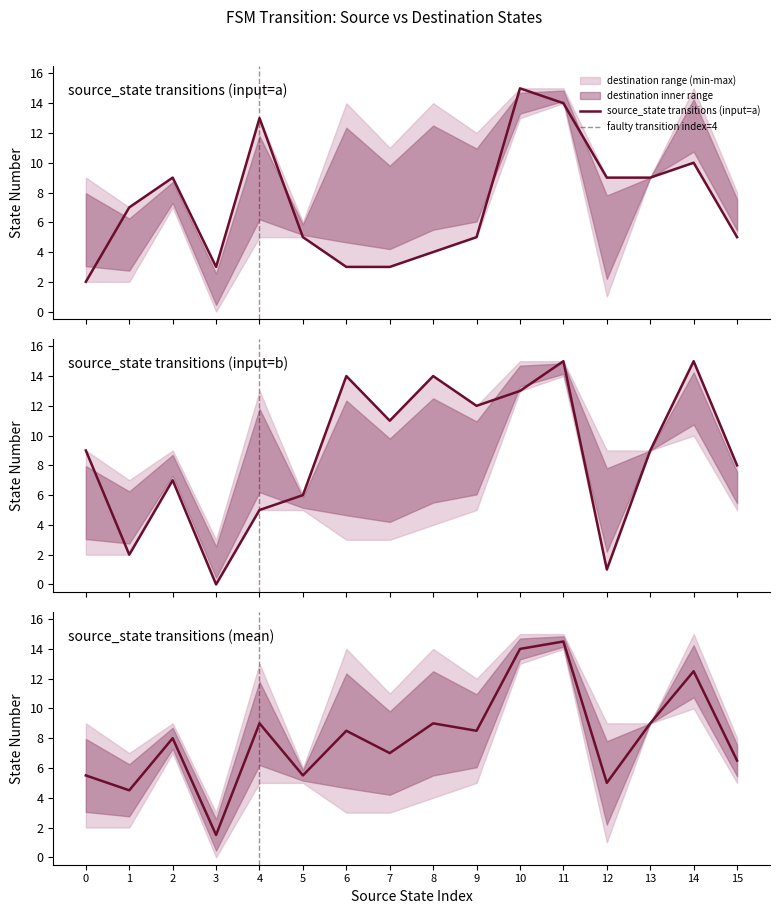

Where do destination_state and source_state first cross each other?

7 and 8